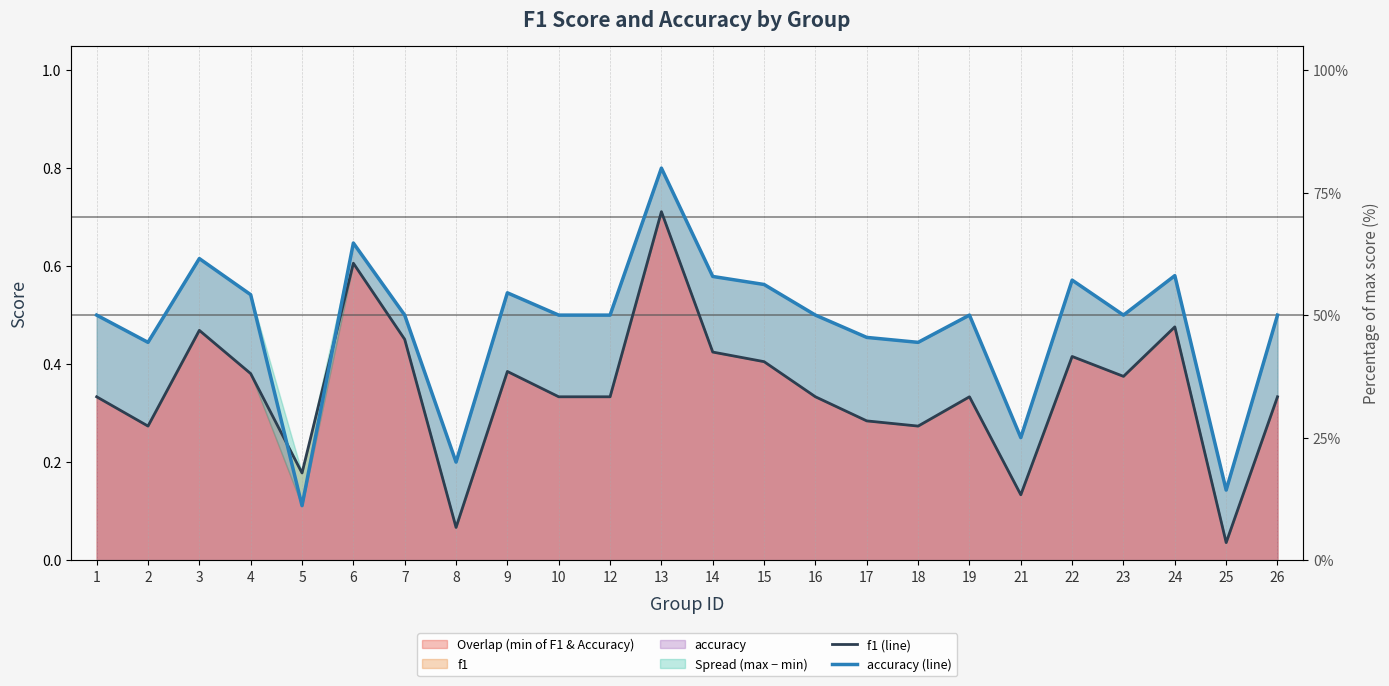

True or false: f1 (line) has more than 0 points higher than both neighbors.

True